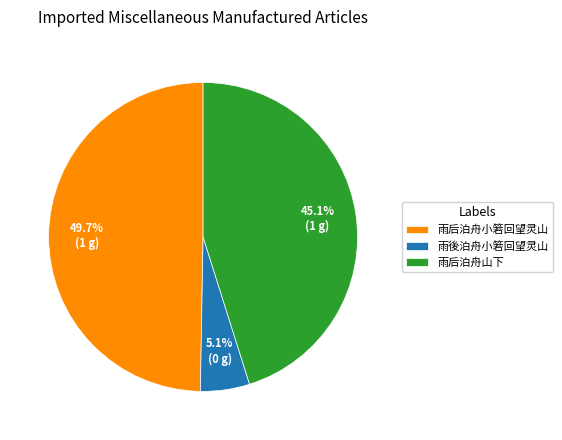

How many segments does this pie chart have?

3